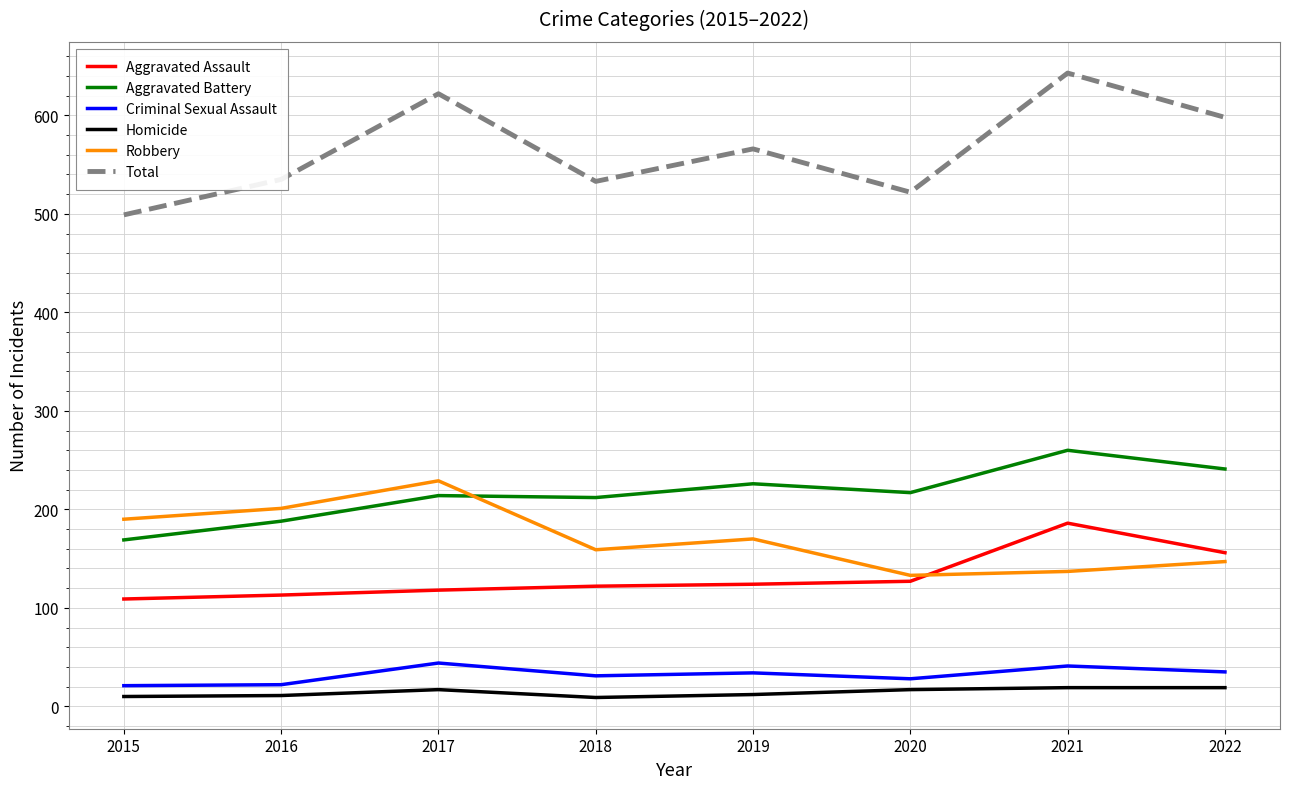

True or false: Robbery has more than 0 points higher than both neighbors.

True